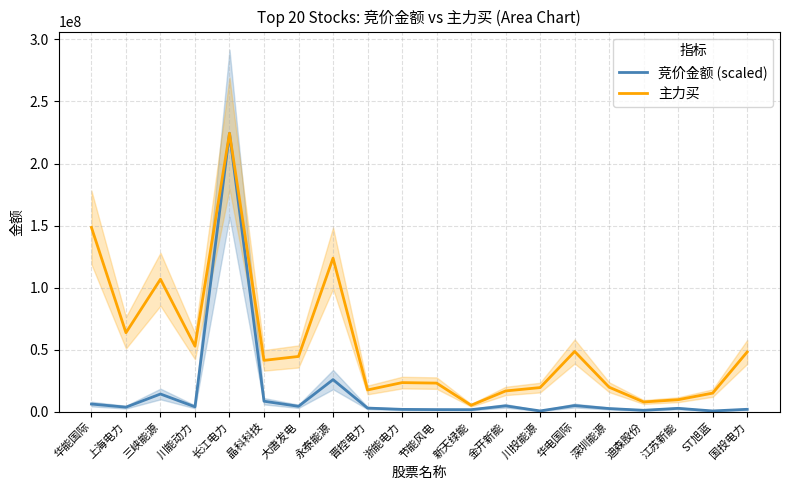

Reading left to right, extract all data points from this chart.

竞价金额 (scaled): 6241619.6	3734716.9	14333896.8	4024148.0	224394264.0	8514726.8	4416637.5	25930537.1	2993100.5	1950715.4	1766322.5	1718490.0	4792143.9	704324.9	5019791.1	2612915.2	1215262.6	2790324.7	676073.9	2019745.8
主力买: 148540140.0	63712715.0	106811831.0	52894883.0	224394264.0	41447004.0	44588096.0	123795776.0	17589756.0	23514241.0	23118634.0	5259574.0	16794755.0	19509395.0	48618992.0	19804158.0	7920765.0	9741361.0	15068692.0	48233700.0